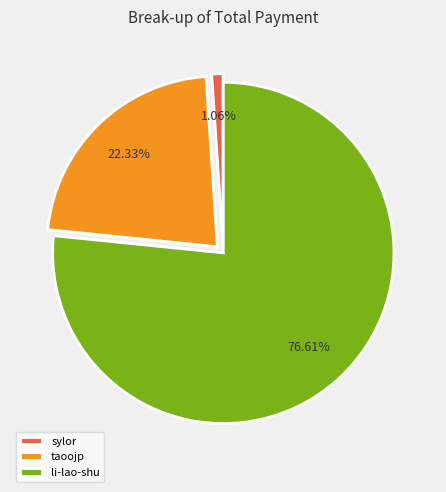

What is the largest slice in the pie chart?

li-lao-shu